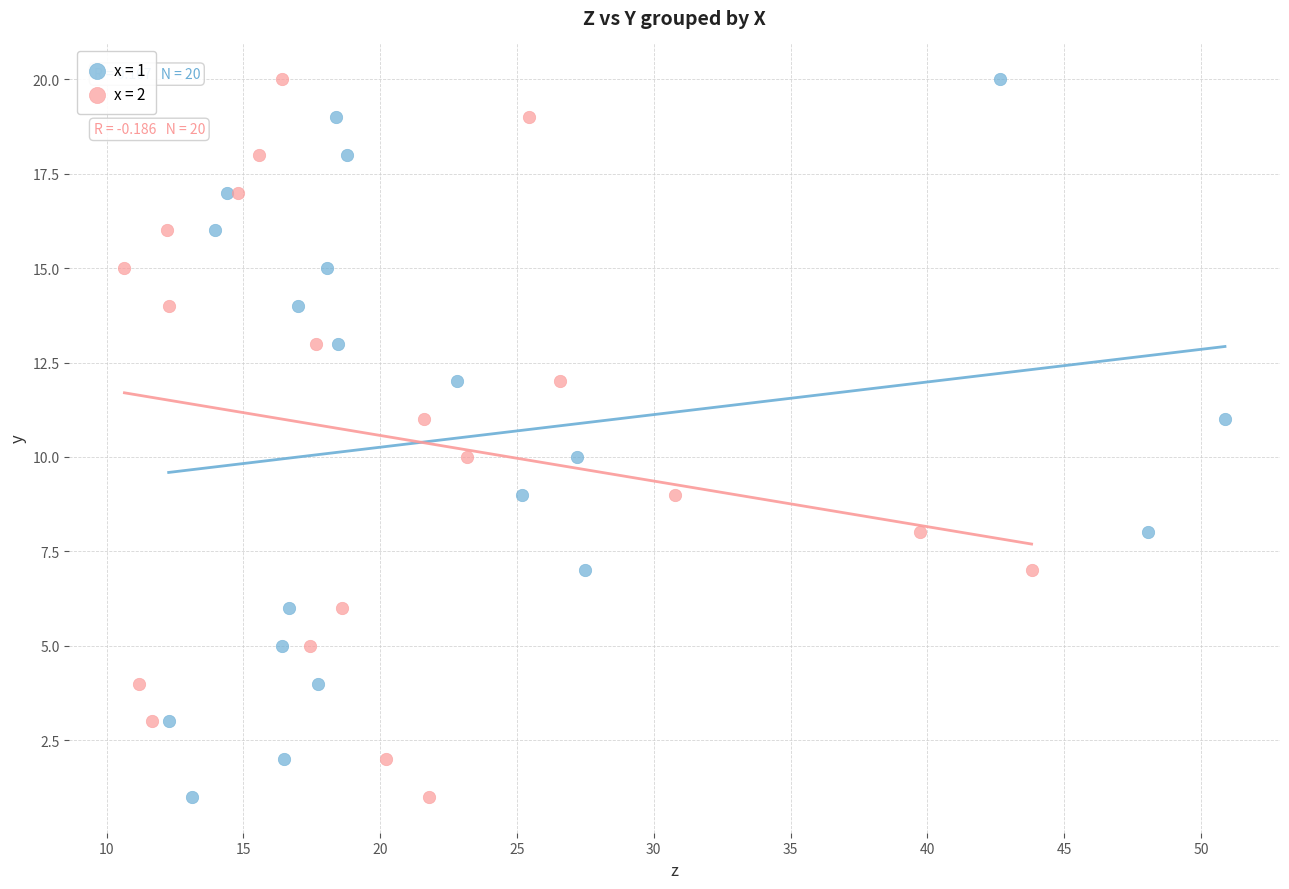

What are all the series names shown in the legend?

x = 1, x = 2